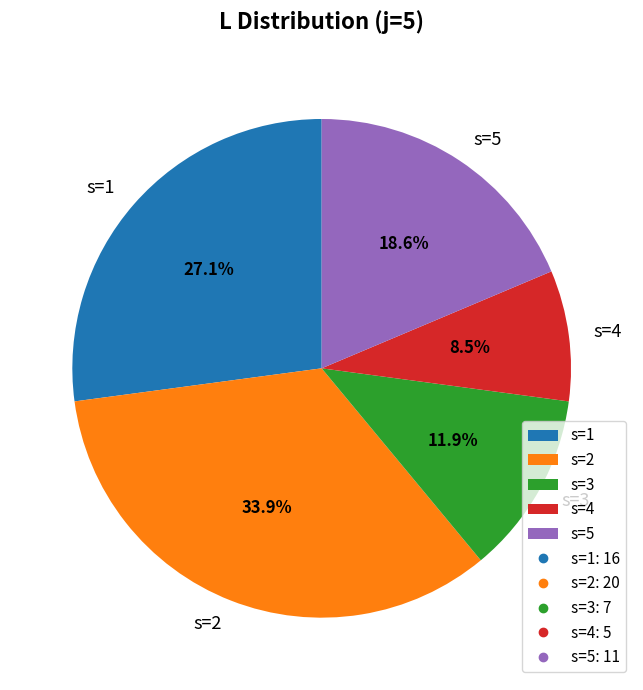

The s=3 slice represents 12% of the pie. True or false?

True